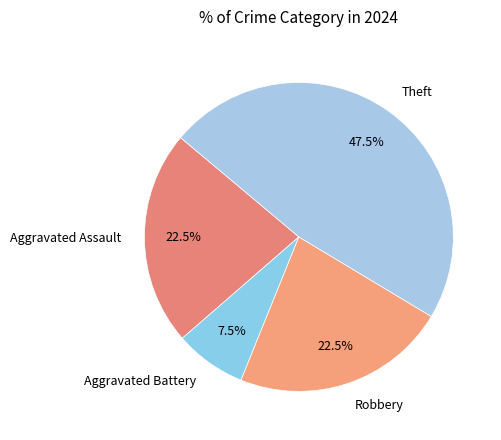

Does Aggravated Battery account for over 50% of the chart?

No